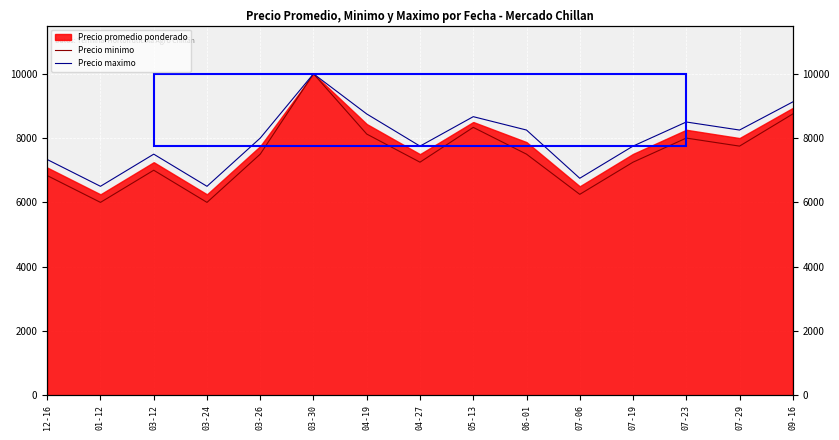

What is the value of the Precio minimo point at the 7th from the left?

8125